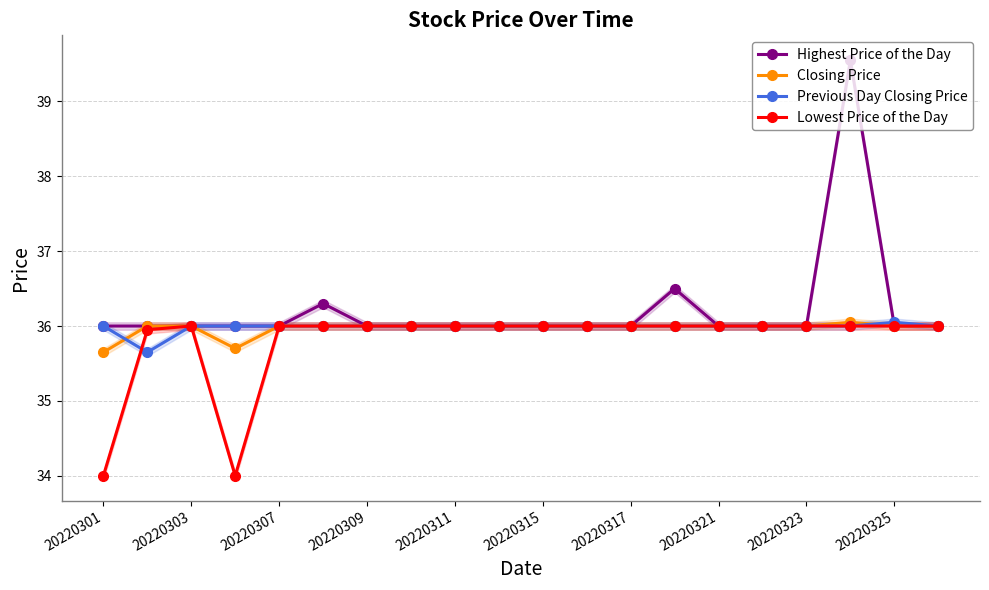

What is the maximum value for Lowest Price of the Day?

36.0